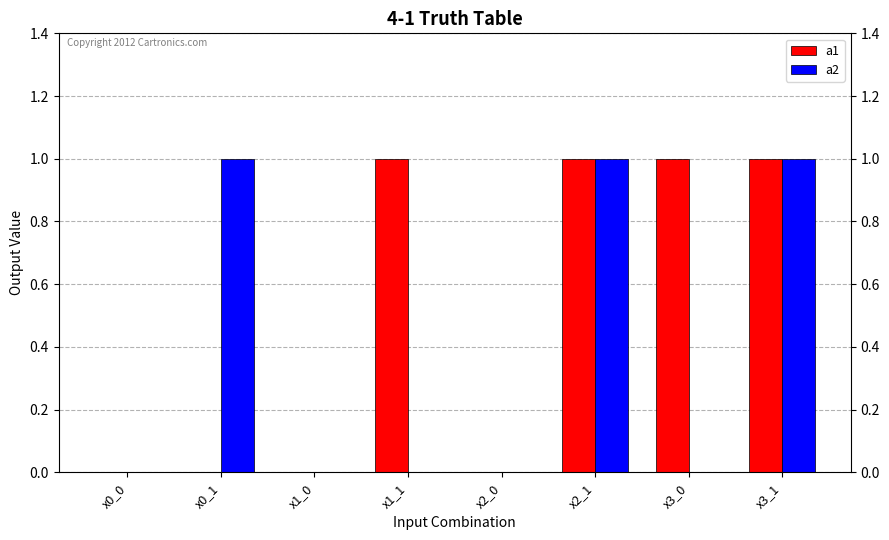

Which series has the largest total across all categories?

a1